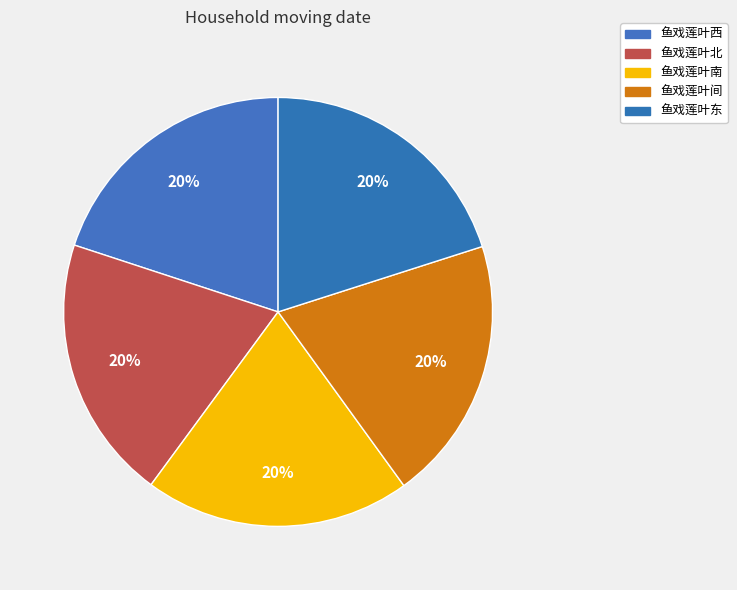

Between 鱼戏莲叶北 and 鱼戏莲叶东, which is larger?

鱼戏莲叶东